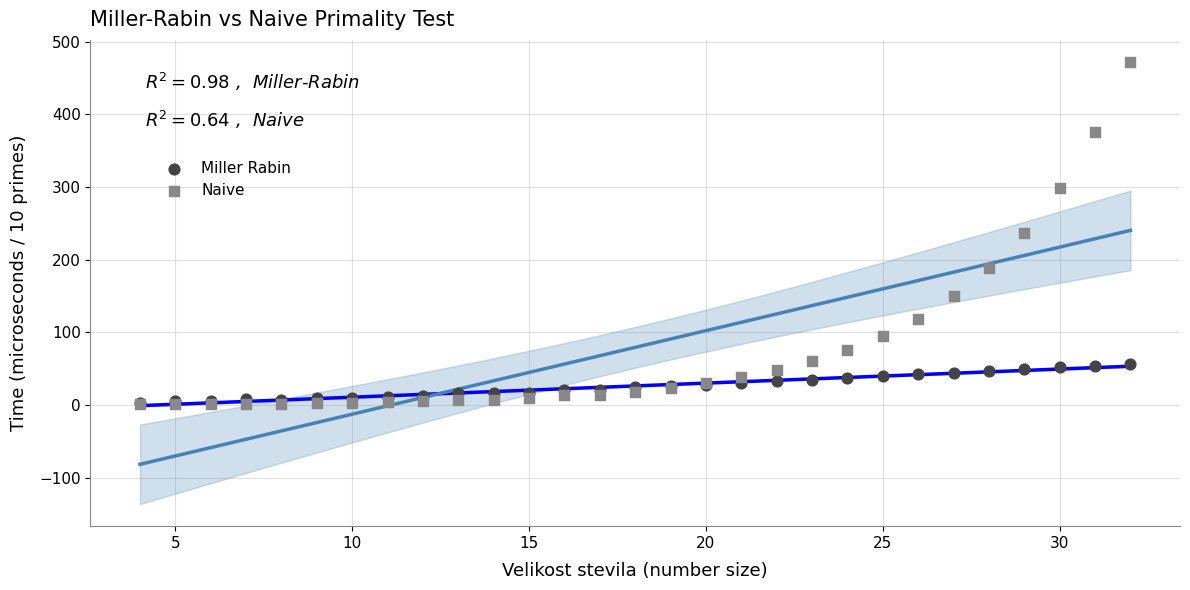

What are all the series names shown in the legend?

Miller Rabin, Naive